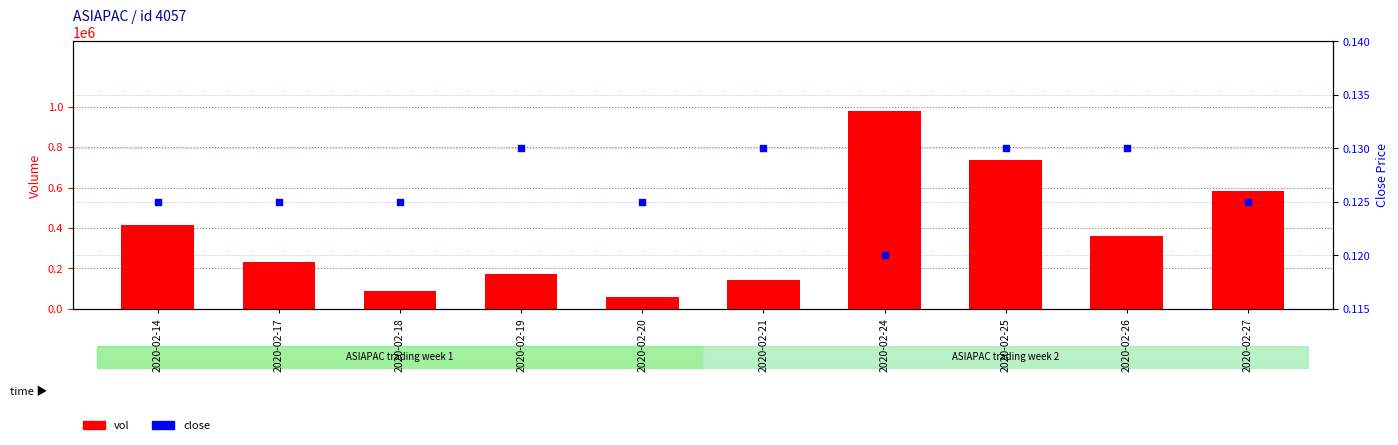

What are all the series names shown in the legend?

vol, close